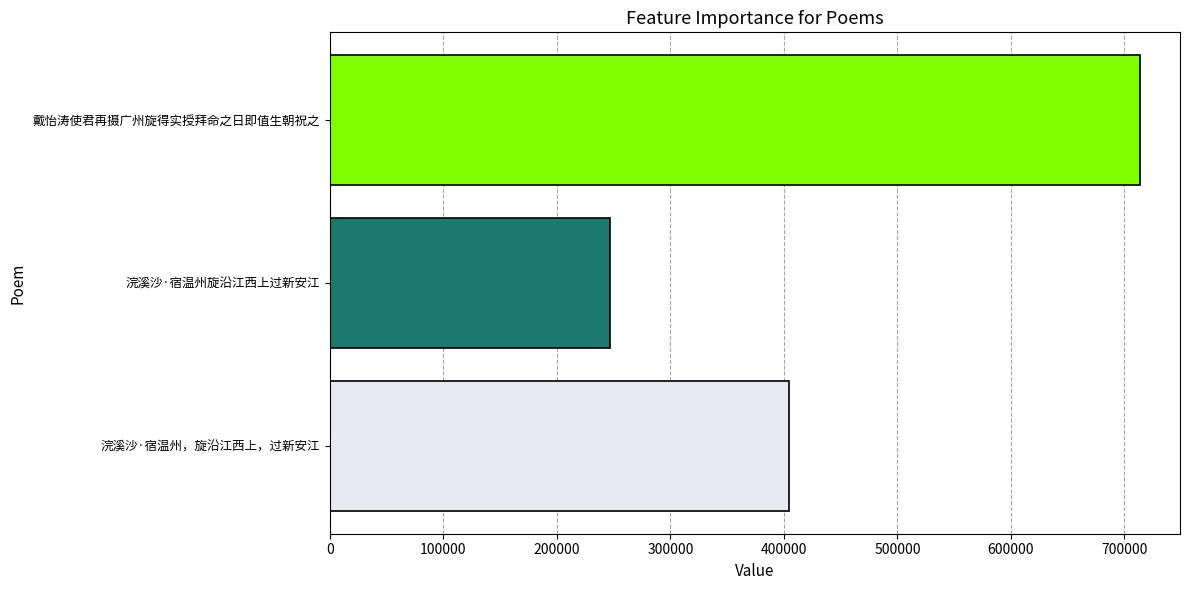

What is the change in value from 浣溪沙·宿温州旋沿江西上过新安江 to 戴怡涛使君再摄广州旋得实授拜命之日即值生朝祝之?

+466520